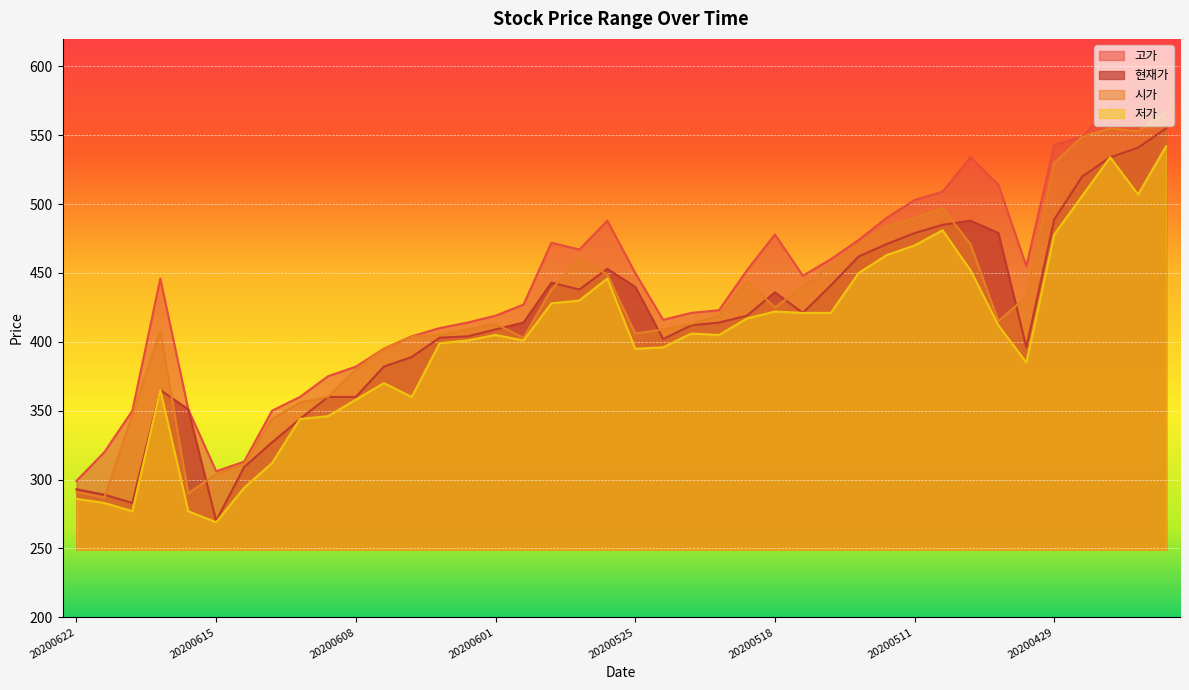

Rank the categories by 저가 value from lowest to highest.

20200615, 20200618, 20200616, 20200619, 20200622, 20200612, 20200611, 20200610, 20200609, 20200608, 20200604, 20200617, 20200605, 20200504, 20200525, 20200522, 20200603, 20200602, 20200529, 20200601, 20200520, 20200521, 20200506, 20200519, 20200515, 20200514, 20200518, 20200528, 20200527, 20200526, 20200513, 20200507, 20200512, 20200511, 20200429, 20200508, 20200428, 20200424, 20200427, 20200423